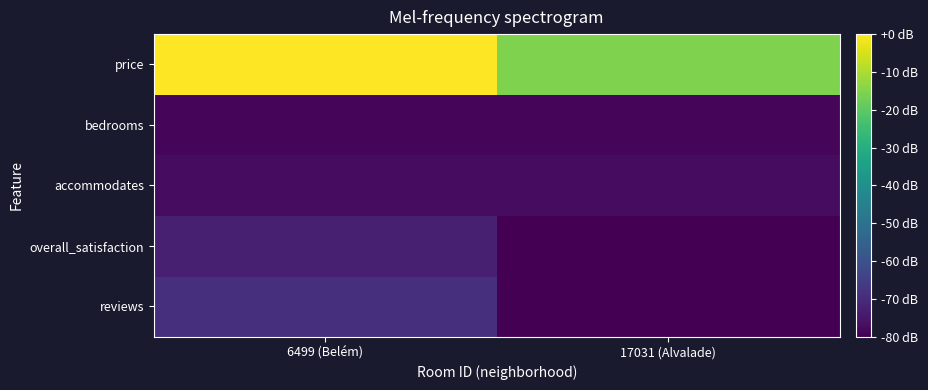

Rank the series by their maximum value, from lowest to highest.

bedrooms, accommodates, overall_satisfaction, reviews, price